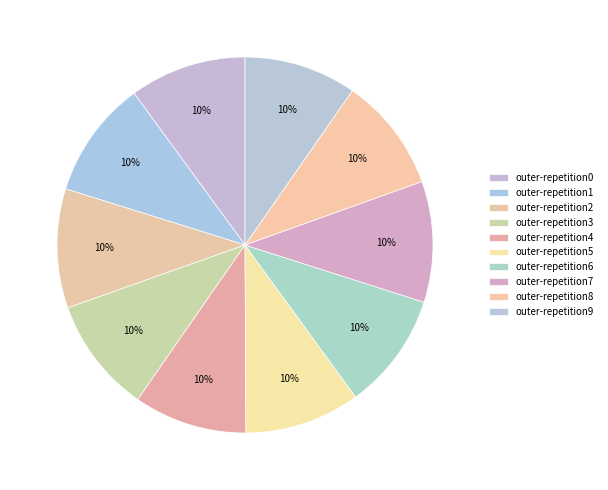

How much of the chart is everything except outer-repetition1?

89.9%